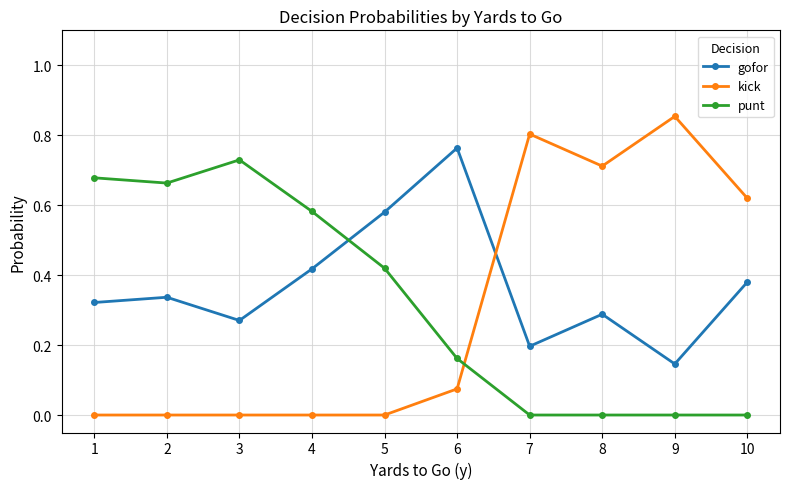

What is the sum of all punt values?

3.2